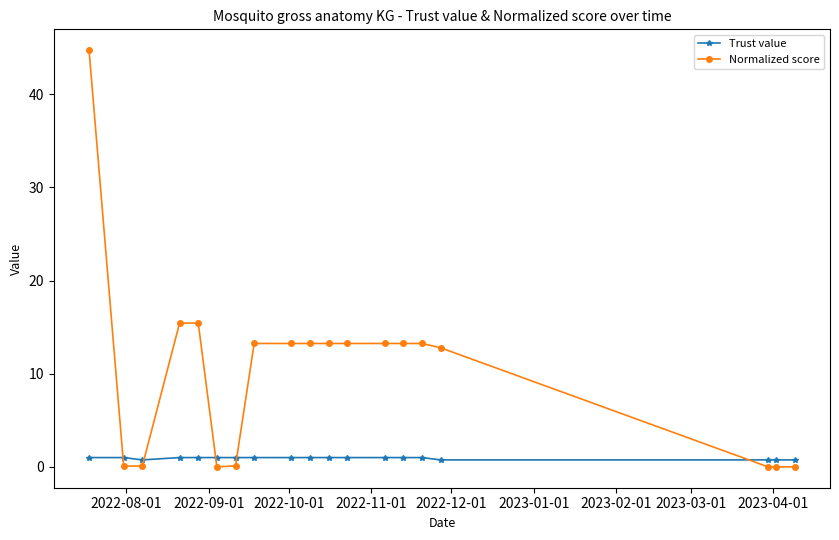

Which series has the widest spread of values?

Normalized score